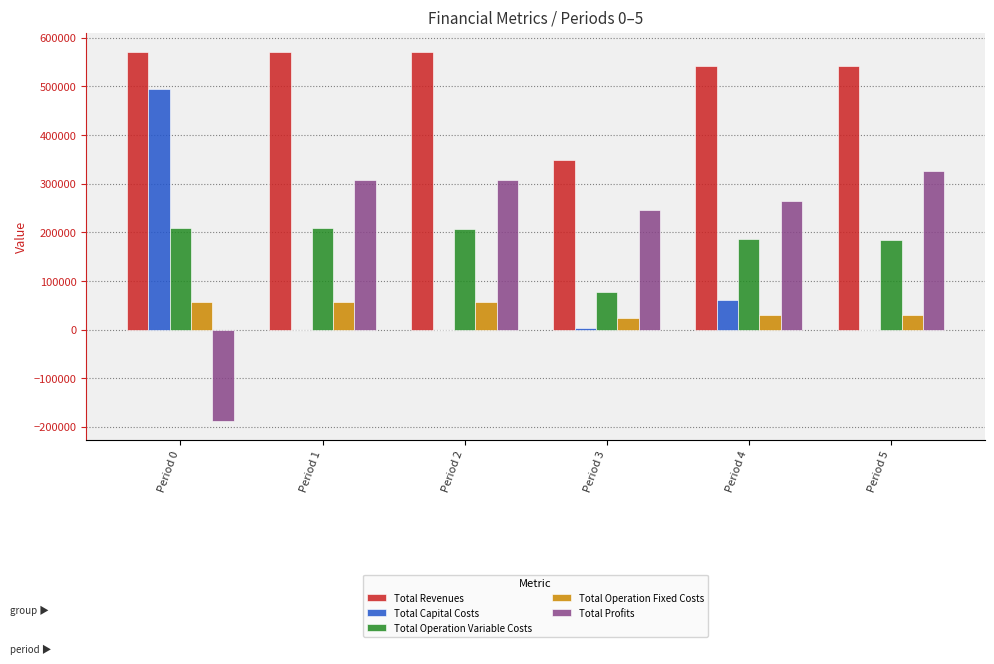

Which series changed the most between Period 3 and Period 5?

Total Revenues